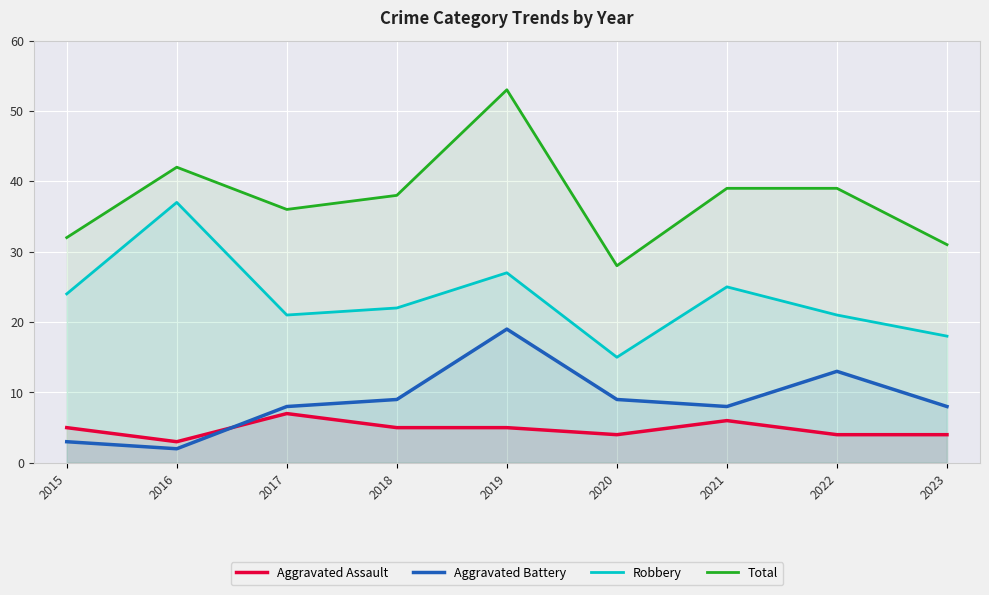

Which has a higher value, 2019 or 2022?

2019